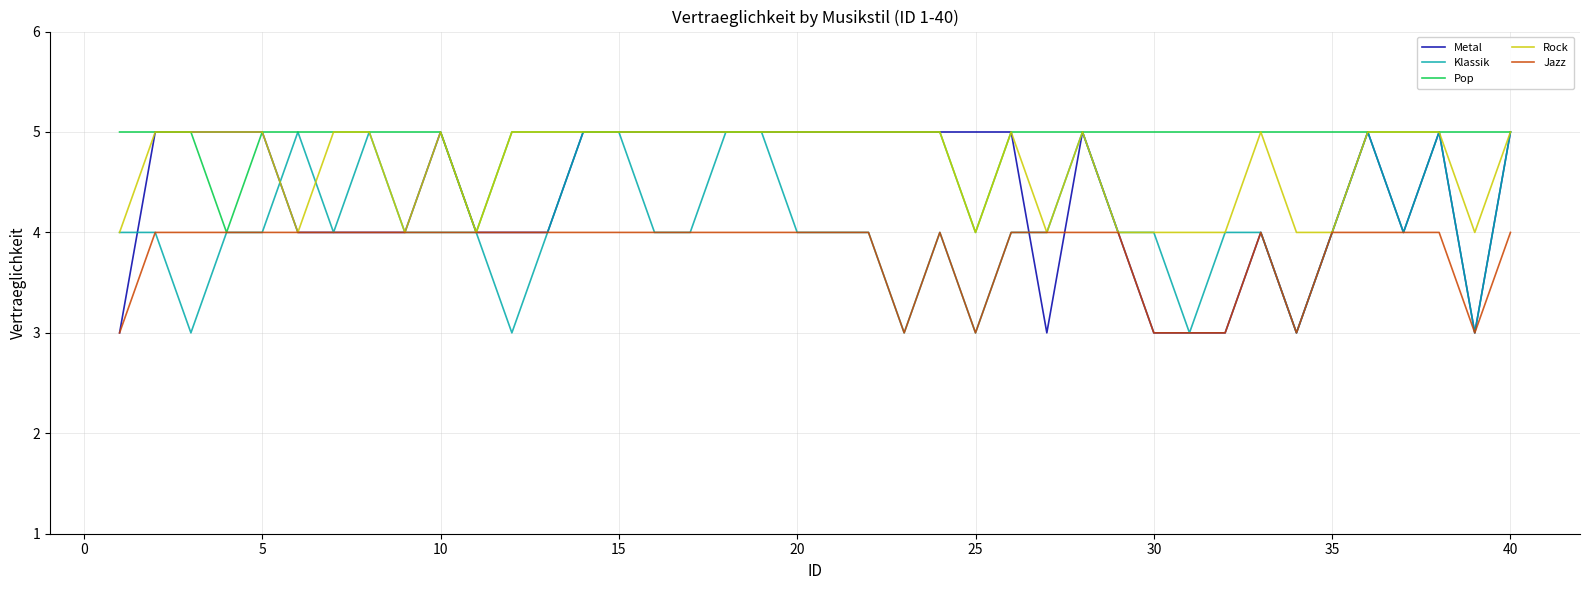

What are all the series names shown in the legend?

Metal, Klassik, Pop, Rock, Jazz